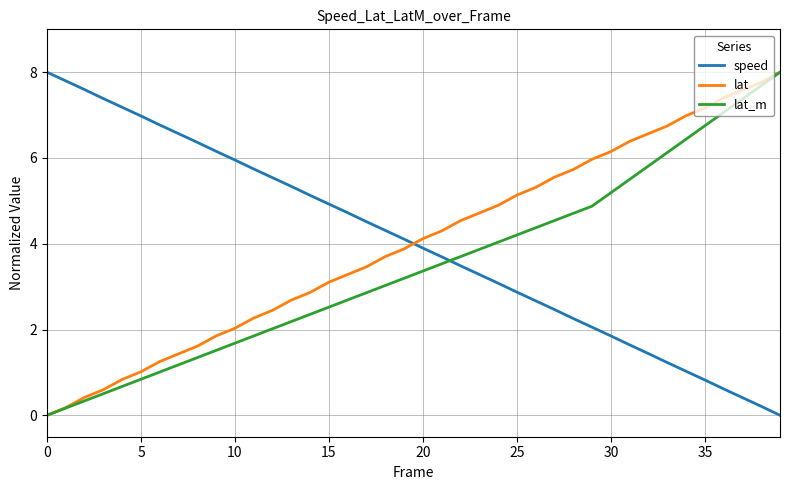

What is the greatest value displayed?

8.0